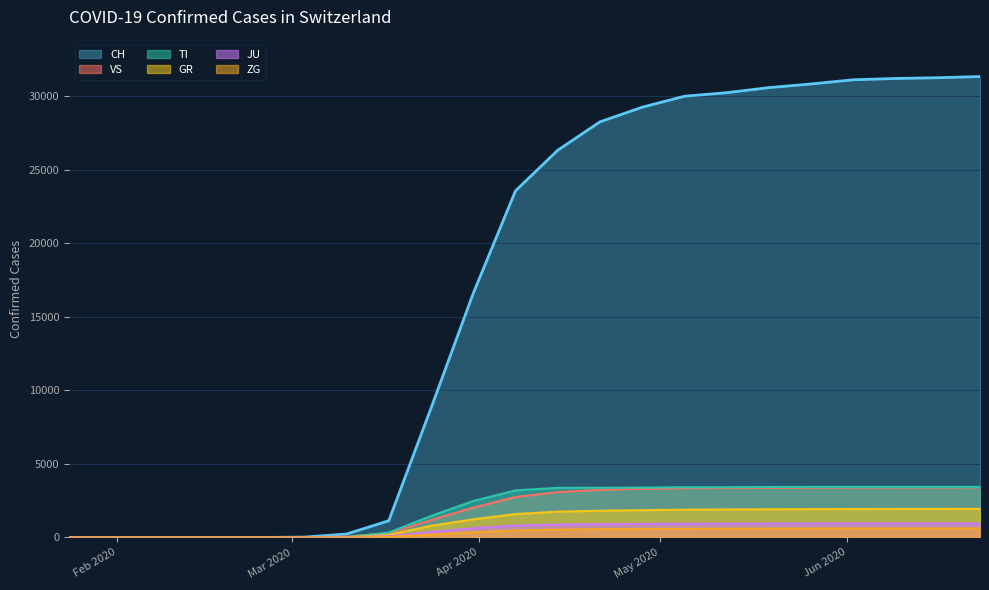

Reading right to left, what are all the values shown in this chart?

CH: 2020-06-23=31350	2020-06-16=31270	2020-06-09=31218	2020-06-02=31131	2020-05-26=30845	2020-05-19=30597	2020-05-12=30251	2020-05-05=30011	2020-04-28=29264	2020-04-21=28268	2020-04-14=26336	2020-04-07=23574	2020-03-31=16605	2020-03-24=8795	2020-03-17=1139	2020-03-10=235	2020-03-03=27	2020-02-28=13	2020-02-25=0	2020-01-24=0
TI: 2020-06-23=3441	2020-06-16=3441	2020-06-09=3441	2020-06-02=3441	2020-05-26=3441	2020-05-19=3437	2020-05-12=3419	2020-05-05=3419	2020-04-28=3394	2020-04-21=3382	2020-04-14=3376	2020-04-07=3205	2020-03-31=2481	2020-03-24=1463	2020-03-17=333	2020-03-10=29	2020-03-03=0	2020-02-28=0	2020-02-25=0	2020-01-24=0
GR: 2020-06-23=1948	2020-06-16=1944	2020-06-09=1940	2020-06-02=1935	2020-05-26=1929	2020-05-19=1921	2020-05-12=1907	2020-05-05=1893	2020-04-28=1856	2020-04-21=1820	2020-04-14=1758	2020-04-07=1595	2020-03-31=1236	2020-03-24=793	2020-03-17=182	2020-03-10=15	2020-03-03=0	2020-02-28=0	2020-02-25=0	2020-01-24=0
JU: 2020-06-23=957	2020-06-16=955	2020-06-09=953	2020-06-02=952	2020-05-26=950	2020-05-19=948	2020-05-12=944	2020-05-05=939	2020-04-28=924	2020-04-21=908	2020-04-14=879	2020-04-07=821	2020-03-31=628	2020-03-24=375	2020-03-17=97	2020-03-10=9	2020-03-03=1	2020-02-28=1	2020-02-25=0	2020-01-24=0
VS: 2020-06-23=3410	2020-06-16=3406	2020-06-09=3402	2020-06-02=3400	2020-05-26=3393	2020-05-19=3383	2020-05-12=3369	2020-05-05=3352	2020-04-28=3311	2020-04-21=3239	2020-04-14=3089	2020-04-07=2750	2020-03-31=2026	2020-03-24=1183	2020-03-17=279	2020-03-10=57	2020-03-03=12	2020-02-28=6	2020-02-25=0	2020-01-24=0
ZG: 2020-06-23=610	2020-06-16=609	2020-06-09=607	2020-06-02=606	2020-05-26=603	2020-05-19=600	2020-05-12=596	2020-05-05=590	2020-04-28=581	2020-04-21=565	2020-04-14=540	2020-04-07=472	2020-03-31=355	2020-03-24=196	2020-03-17=47	2020-03-10=4	2020-03-03=0	2020-02-28=0	2020-02-25=0	2020-01-24=0